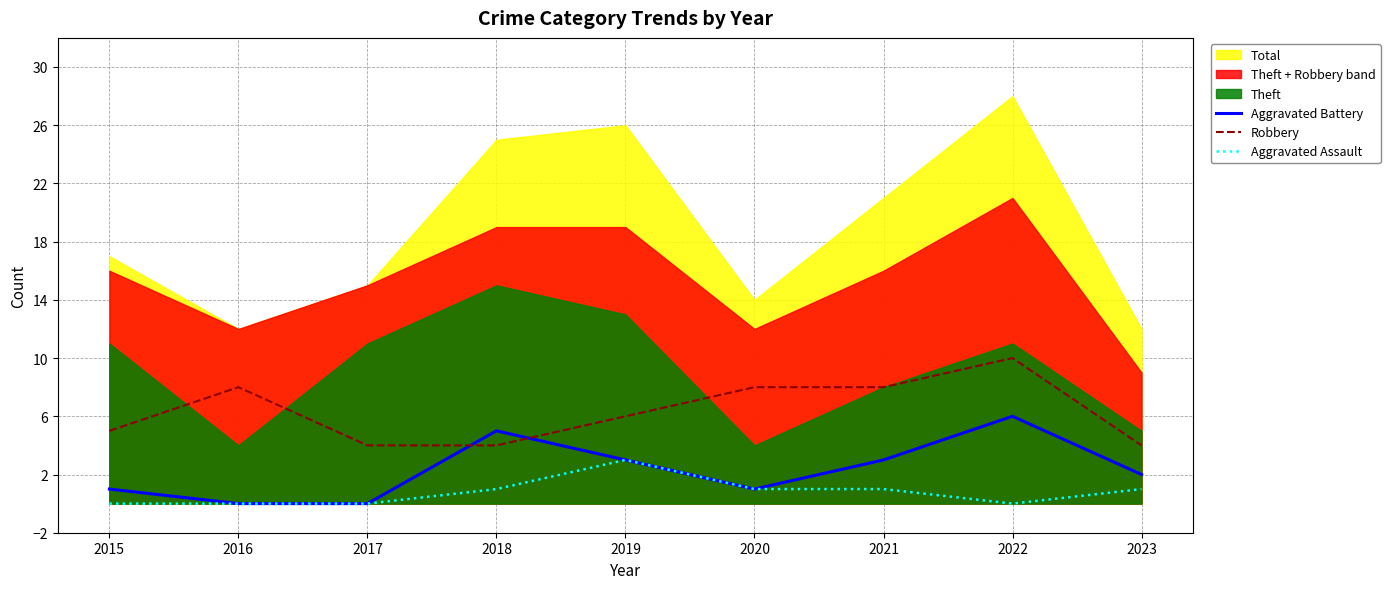

Where is the first local maximum for Aggravated Battery?

2018